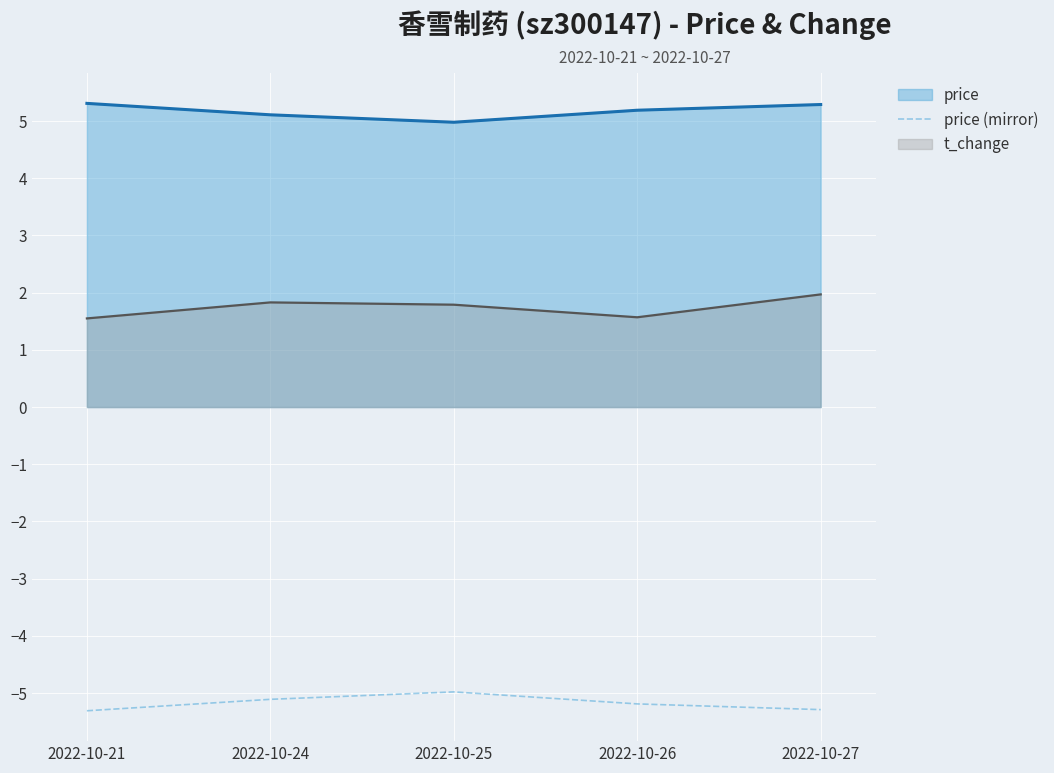

What is the minimum value for t_change?

1.6